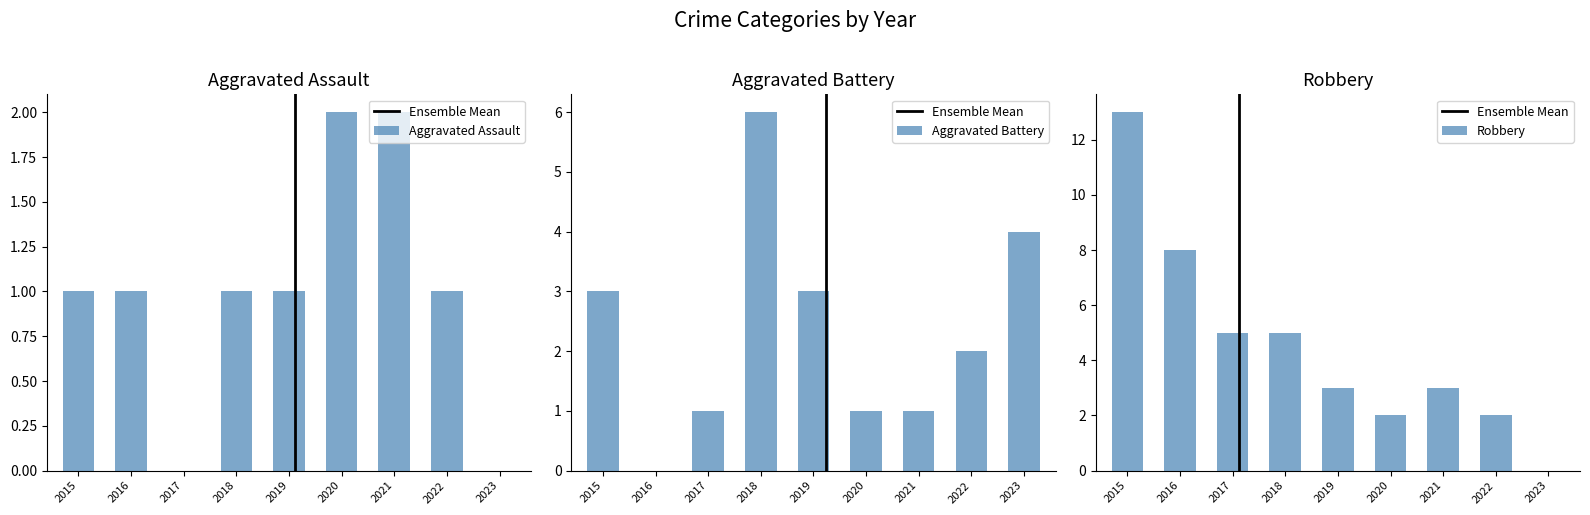

The Robbery series shows 8 at 2018. True or false?

False